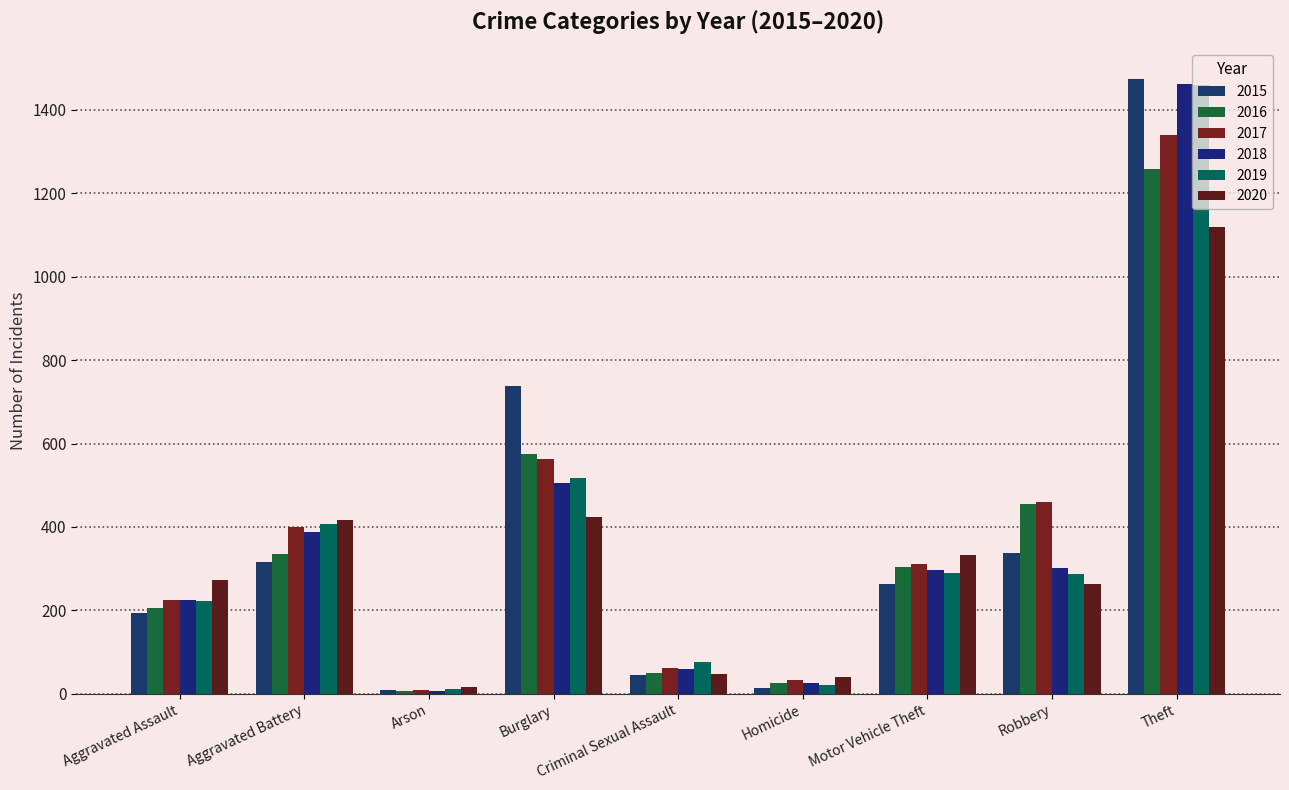

Is it true that 2017 equals 599 at Robbery?

False